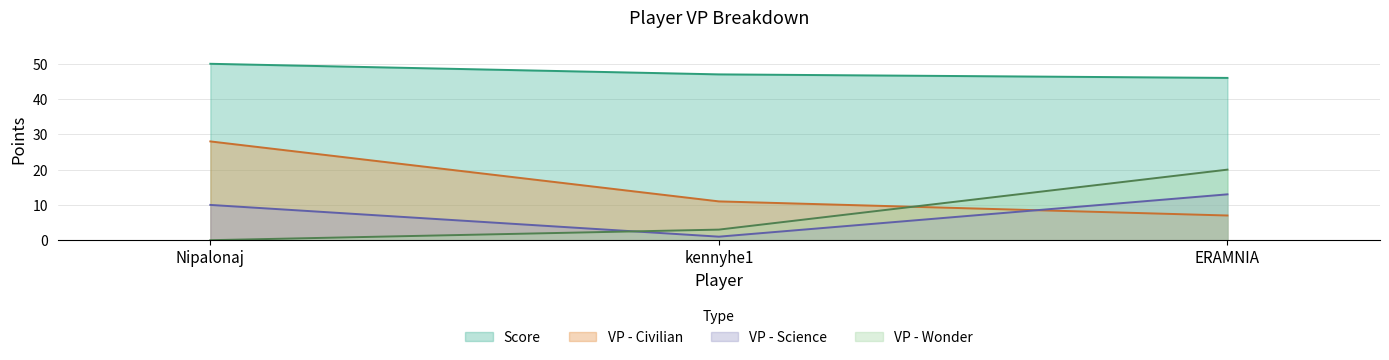

What is the difference between the second highest and minimum values in the Score series?

1